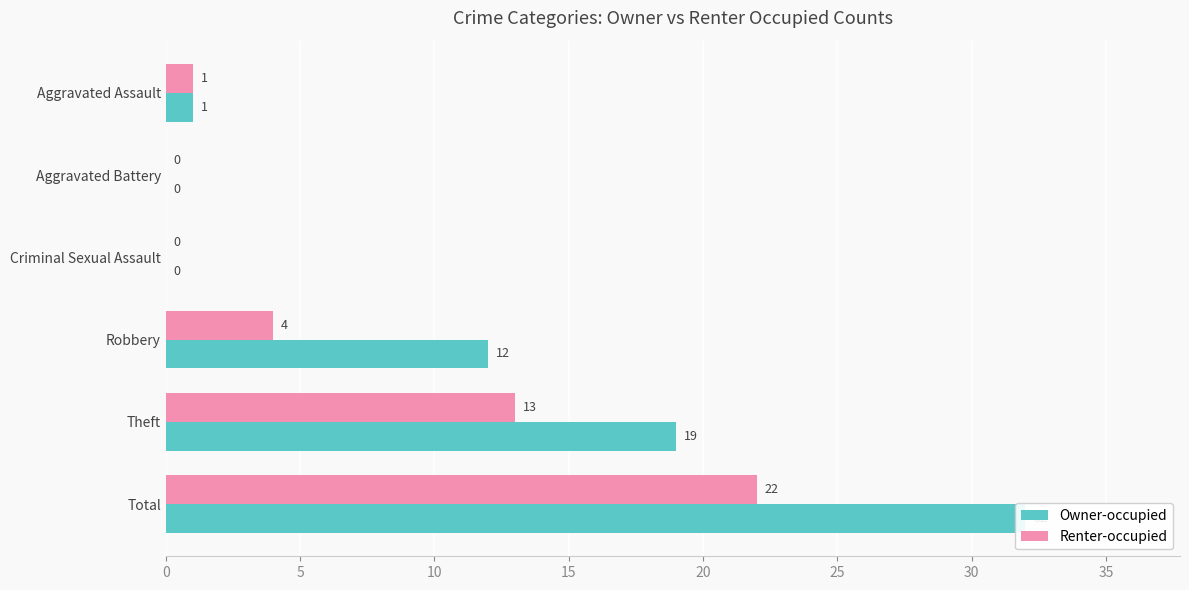

Rank the series by their average value, from highest to lowest.

Owner-occupied, Renter-occupied